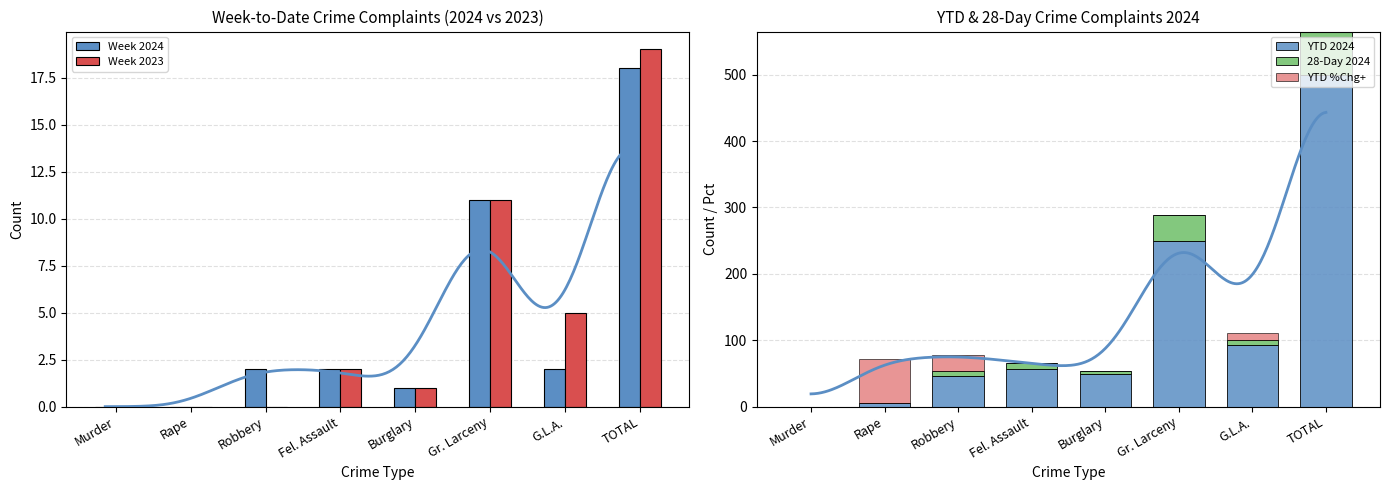

True or false: 28-Day 2024 has a value of 7.0 at G.L.A..

True